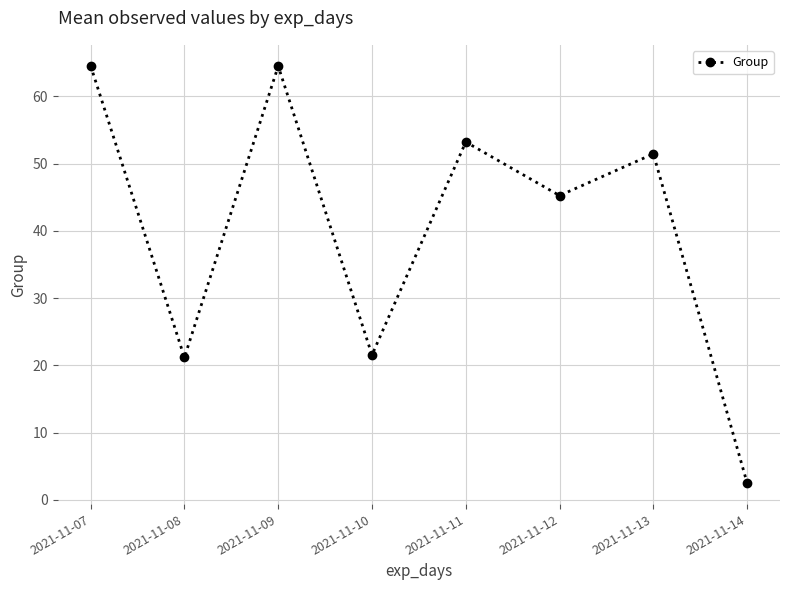

Between 2021-11-10 and 2021-11-13, which is larger?

2021-11-13